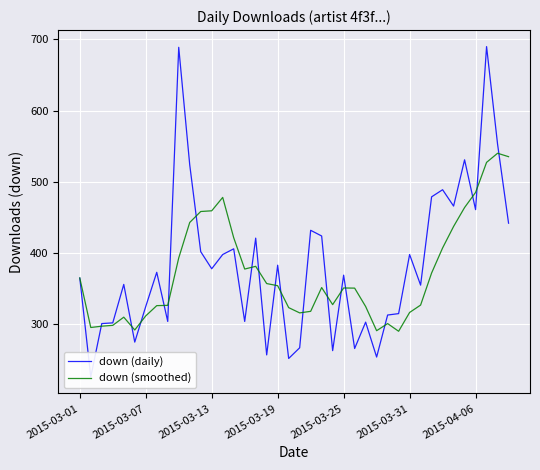

True or false: down (smoothed) and down (daily) intersect in this chart.

True